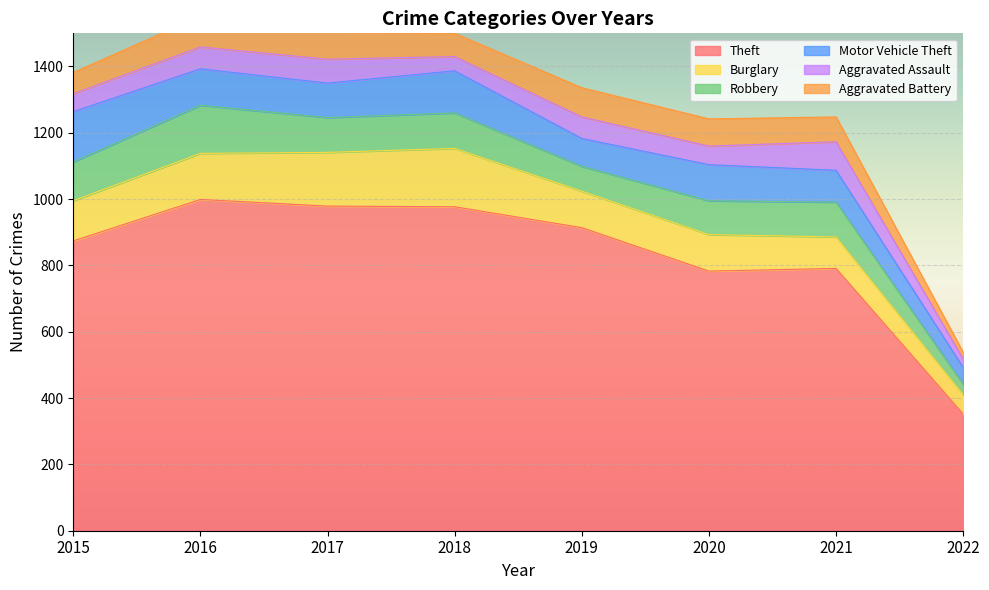

Reading right to left, extract all data points from this chart.

Theft: 2022=352	2021=791	2020=783	2019=914	2018=977	2017=979	2016=999	2015=874
Burglary: 2022=58	2021=95	2020=110	2019=110	2018=176	2017=162	2016=139	2015=121
Robbery: 2022=32	2021=105	2020=102	2019=75	2018=107	2017=105	2016=145	2015=117
Motor Vehicle Theft: 2022=50	2021=96	2020=109	2019=84	2018=127	2017=104	2016=110	2015=152
Aggravated Assault: 2022=26	2021=86	2020=56	2019=65	2018=43	2017=72	2016=66	2015=54
Aggravated Battery: 2022=20	2021=75	2020=82	2019=88	2018=70	2017=83	2016=93	2015=64